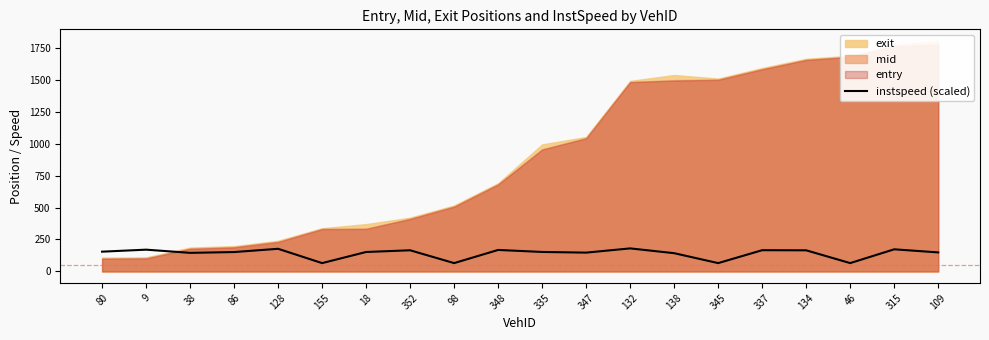

What is the lowest value of the instspeed (scaled) series?

65.3